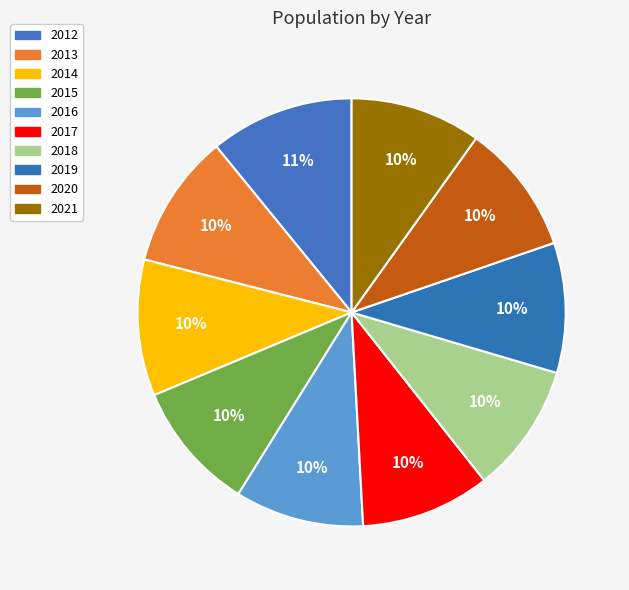

Does 2014 account for over 50% of the chart?

No